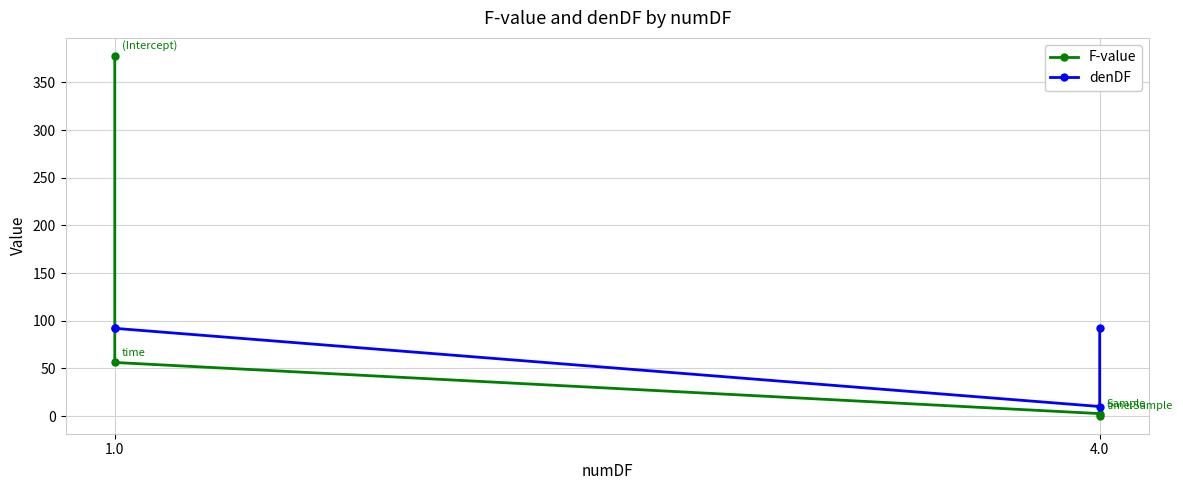

True or false: F-value has more than 0 interior local peaks.

False